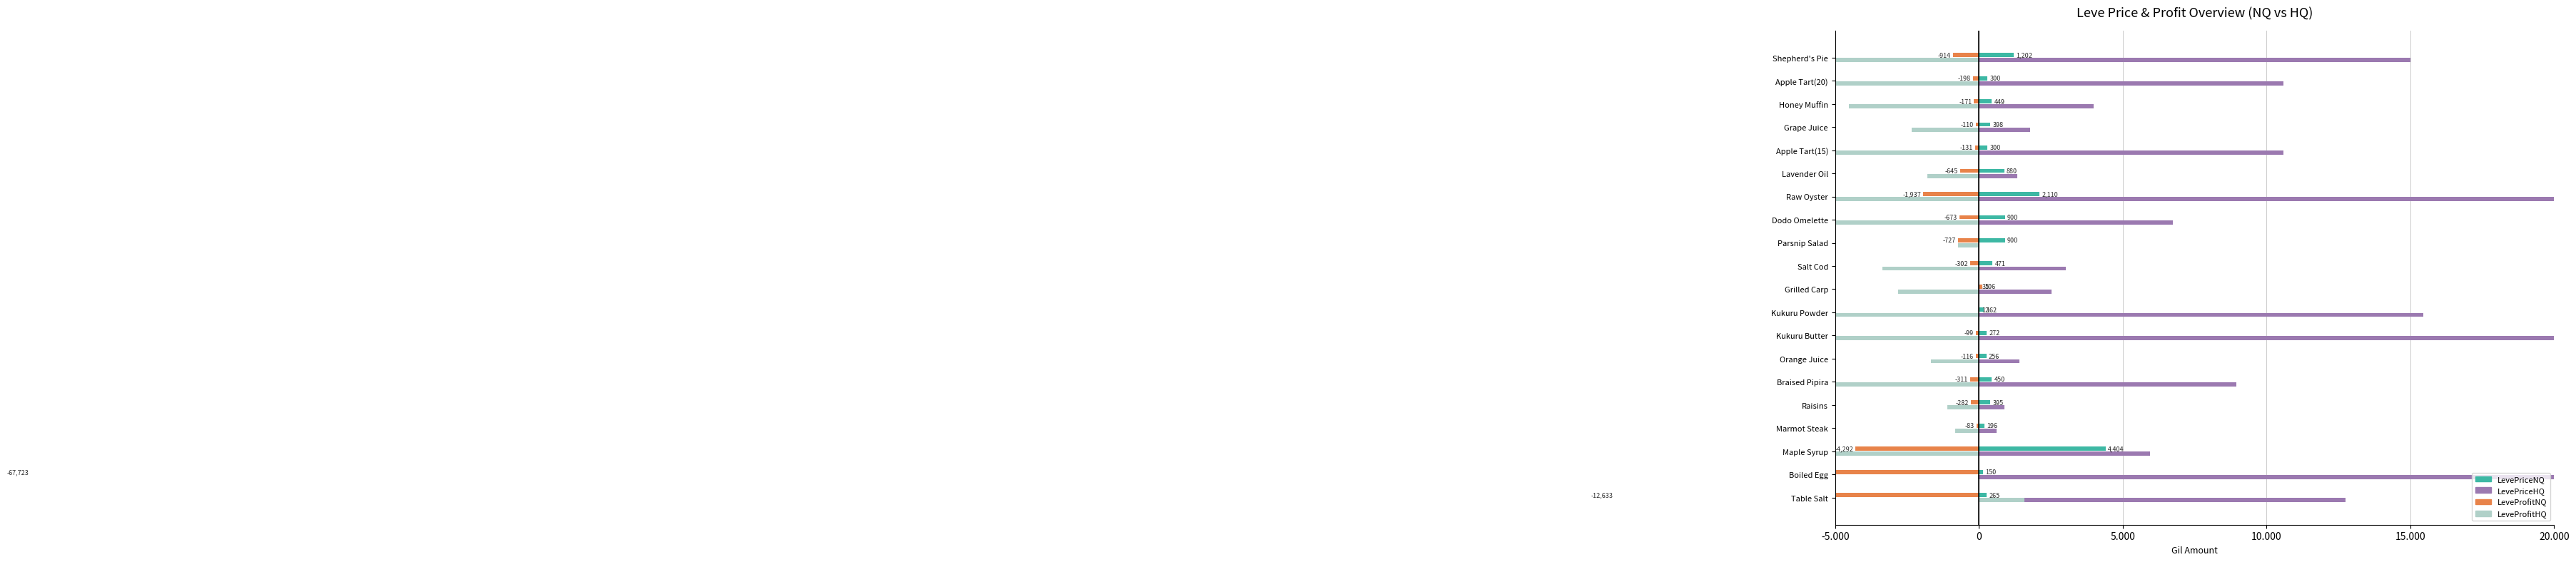

Is it true that LeveProfitHQ equals -10937 at Apple Tart(15)?

True